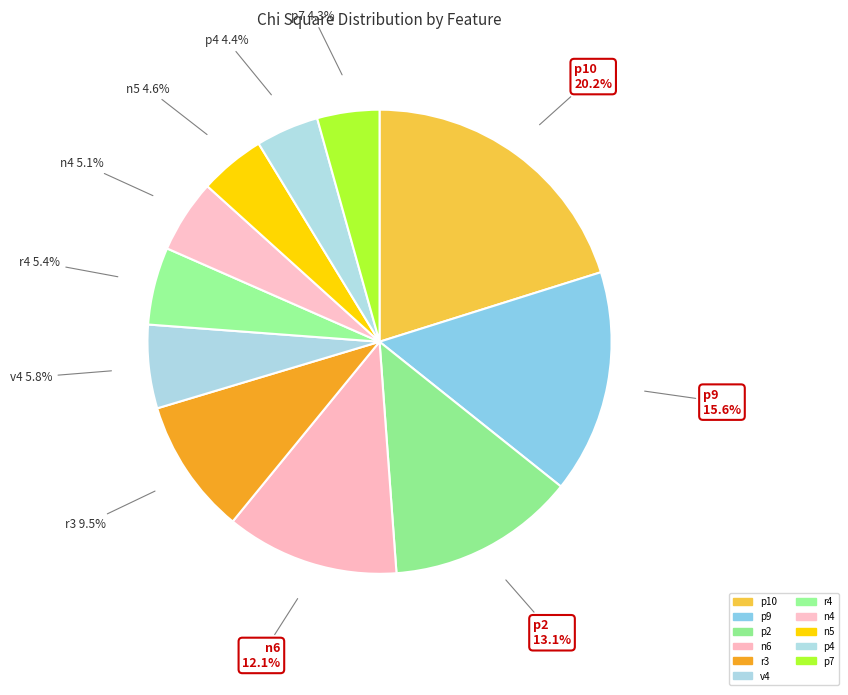

What is the total percentage of v4 and p7?

10.1%